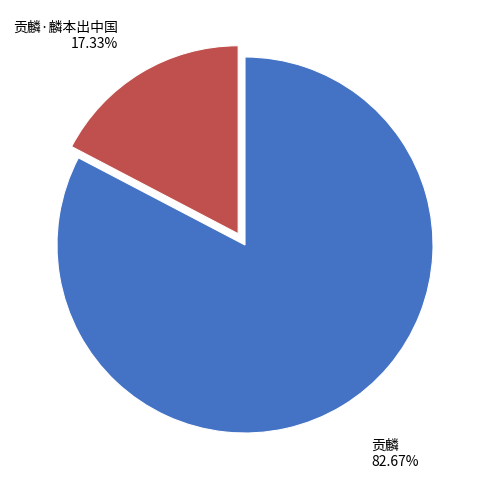

To the nearest percent, what is the difference between the 贡麟·麟本出中国 and 贡麟 slice percentages?

65%